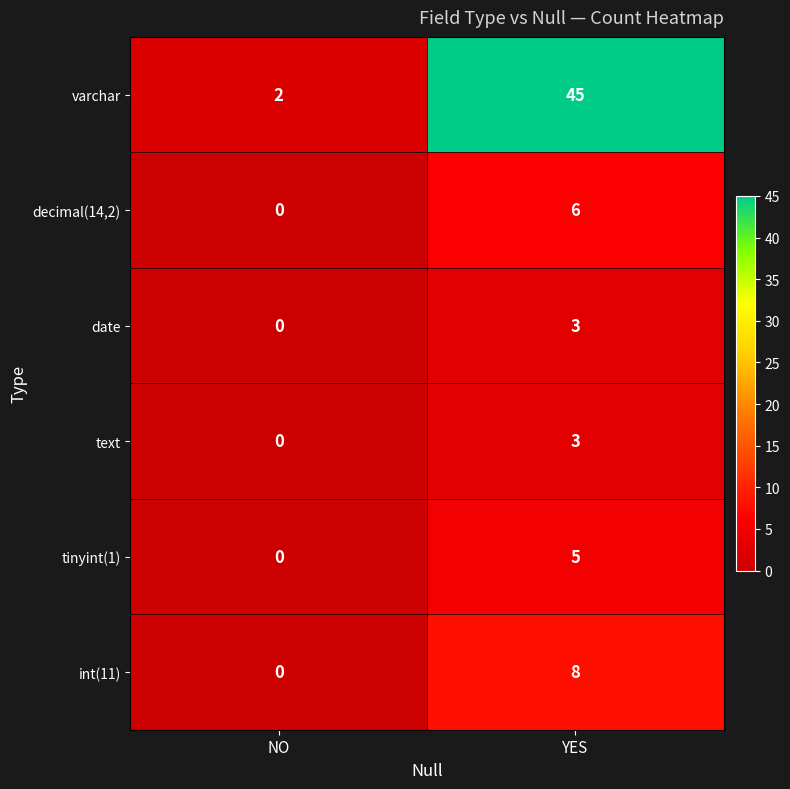

Is it true that int(11) equals -5 at NO?

False